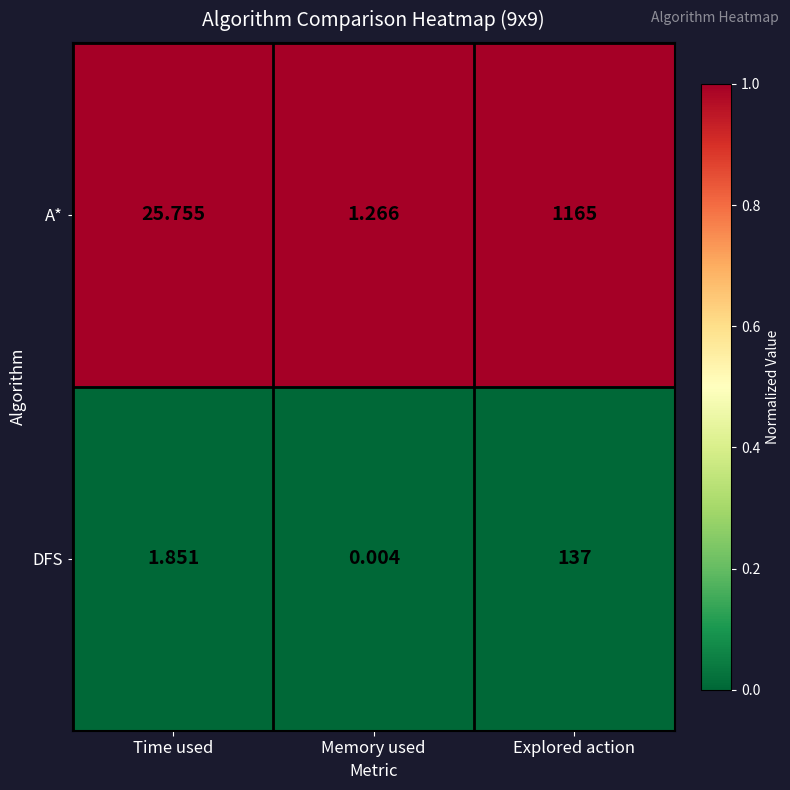

Where does the DFS series first go above 1?

Time used